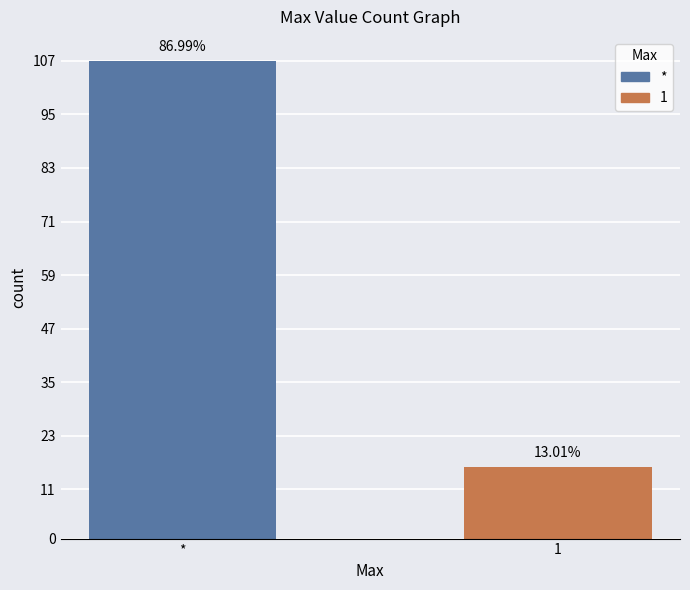

What is the approximate value at 1?

16